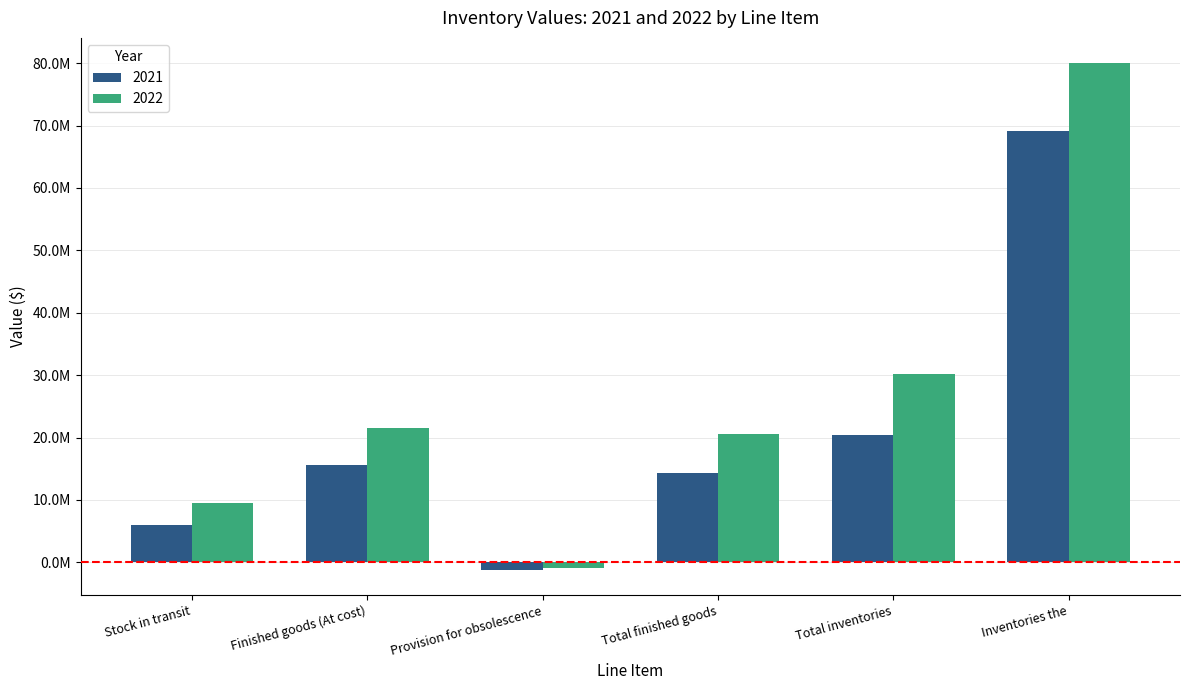

Reading left to right, transcribe all the data shown in this chart.

2022: 9506740	21449555	-829652	20619903	30126643	79985780
2021: 5999941	15541148	-1160102	14381046	20380987	69130613